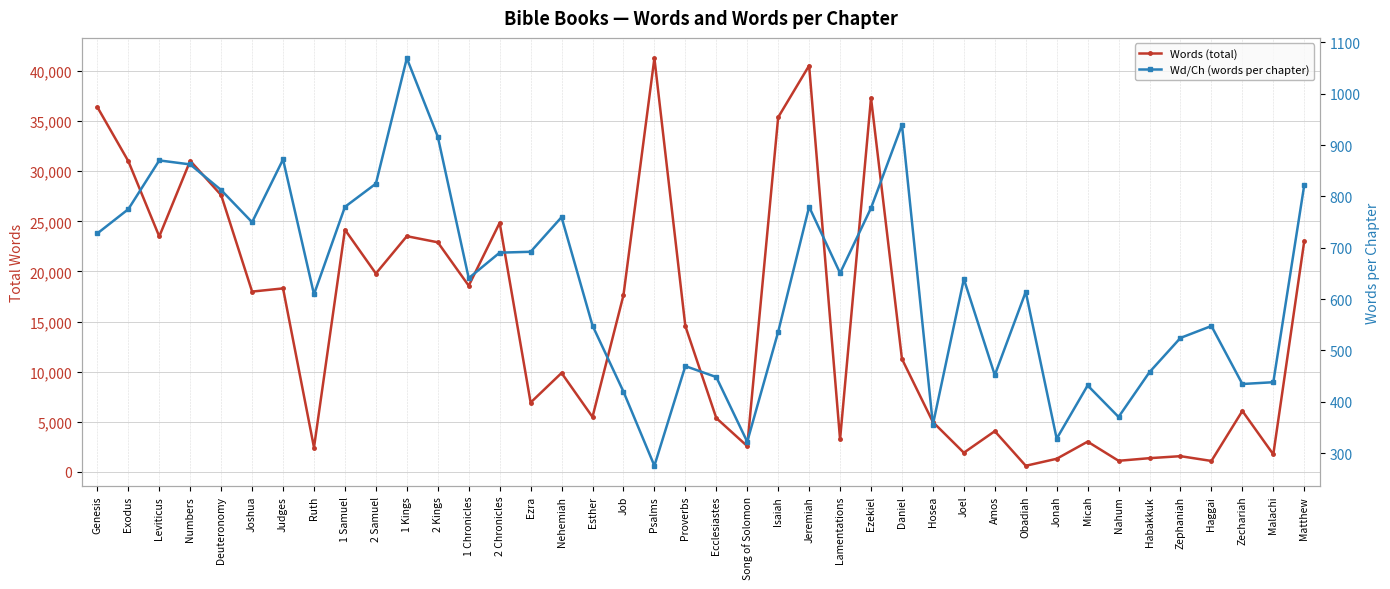

At how many categories does at least one series exceed 14468?

20